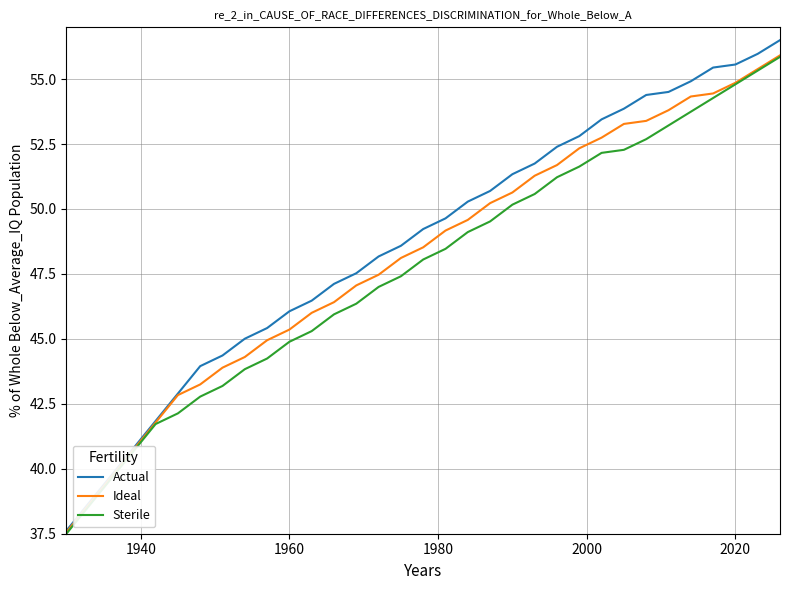

At how many categories does at least one series exceed 54?

7